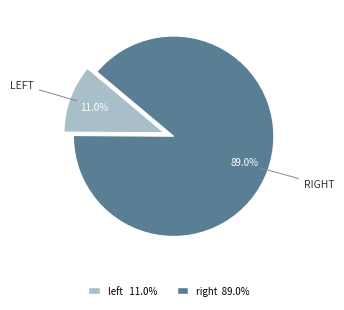

Is there a majority slice in this chart?

Yes